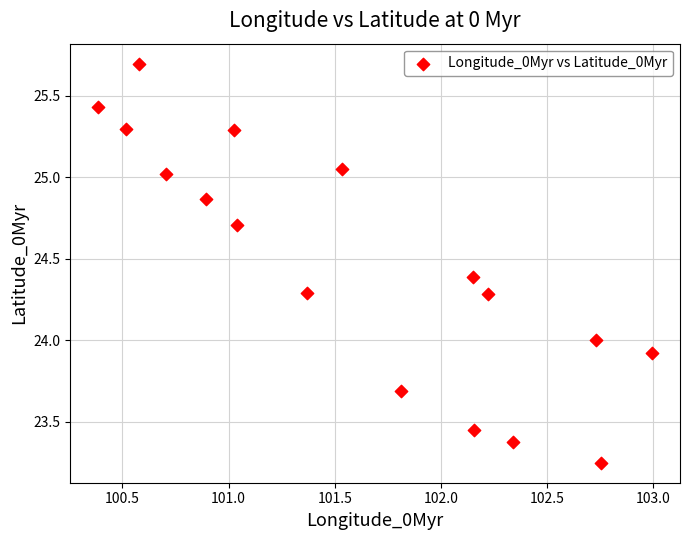

What is the range of X values (max minus min)?

2.6